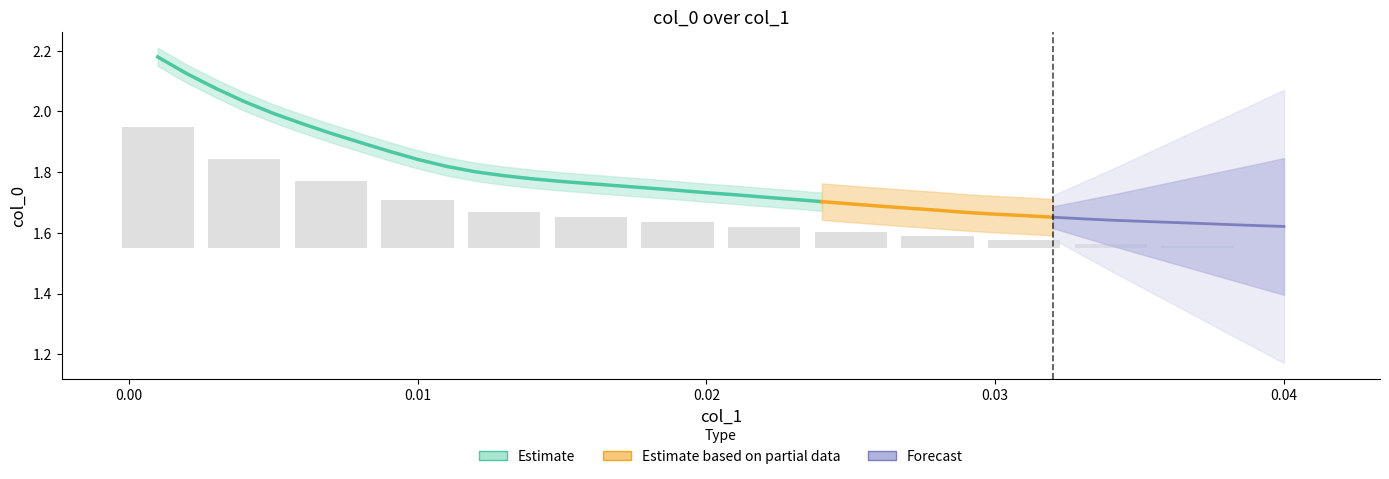

Reading left to right, list all the values displayed in this chart.

col_0: 2.2	2.1	2.1	2.0	2.0	2.0	1.9	1.9	1.9	1.8	1.8	1.8	1.8	1.8	1.8	1.8	1.8	1.7	1.7	1.7	1.7	1.7	1.7	1.7	1.7	1.7	1.7	1.7	1.7	1.7	1.7	1.7	1.6	1.6	1.6	1.6	1.6	1.6	1.6	1.6
col_1: 0.0	0.0	0.0	0.0	0.0	0.0	0.0	0.0	0.0	0.0	0.0	0.0	0.0	0.0	0.0	0.0	0.0	0.0	0.0	0.0	0.0	0.0	0.0	0.0	0.0	0.0	0.0	0.0	0.0	0.0	0.0	0.0	0.0	0.0	0.0	0.0	0.0	0.0	0.0	0.0